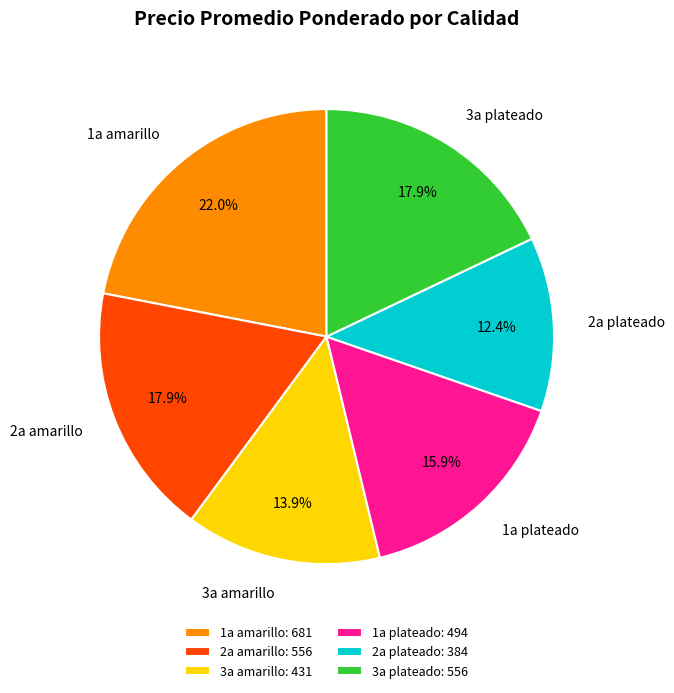

How many slices are in this pie chart?

6